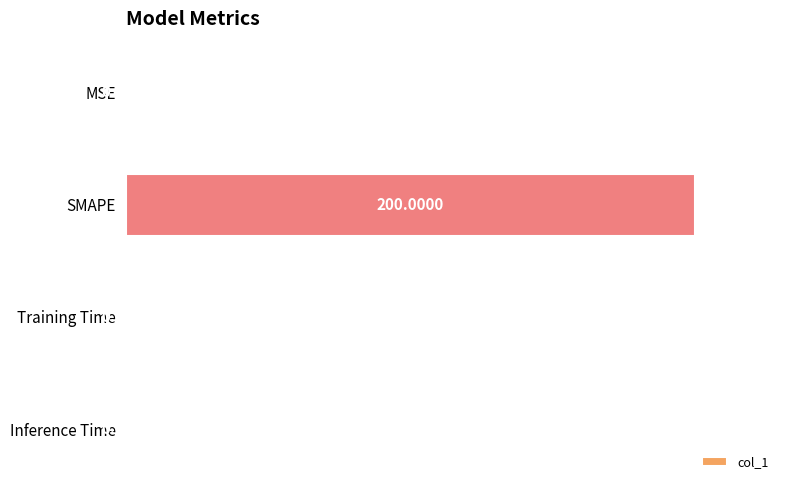

What is the sum of all values?

200.2